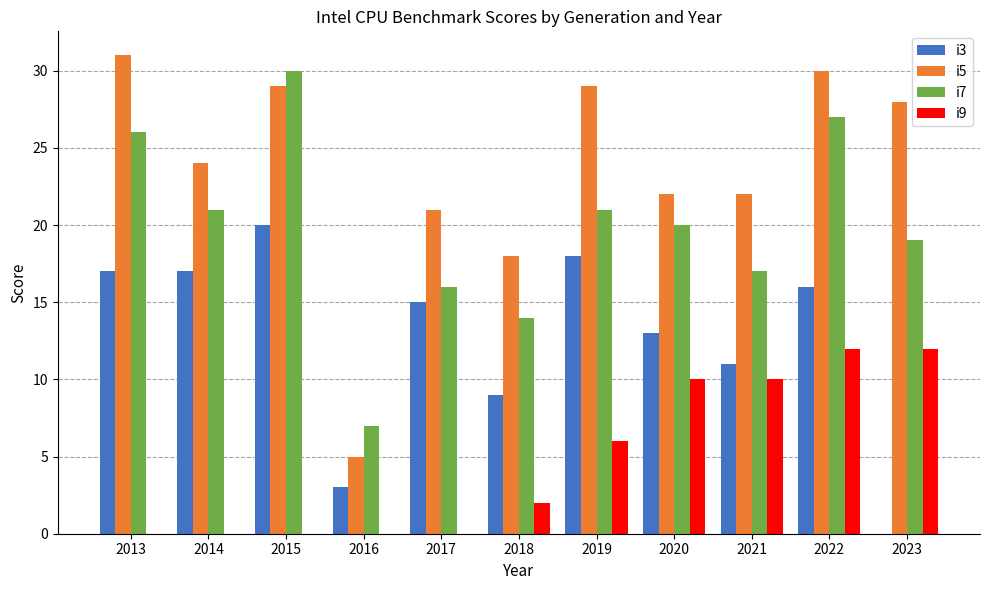

What is the total value across all series at 2021?

60